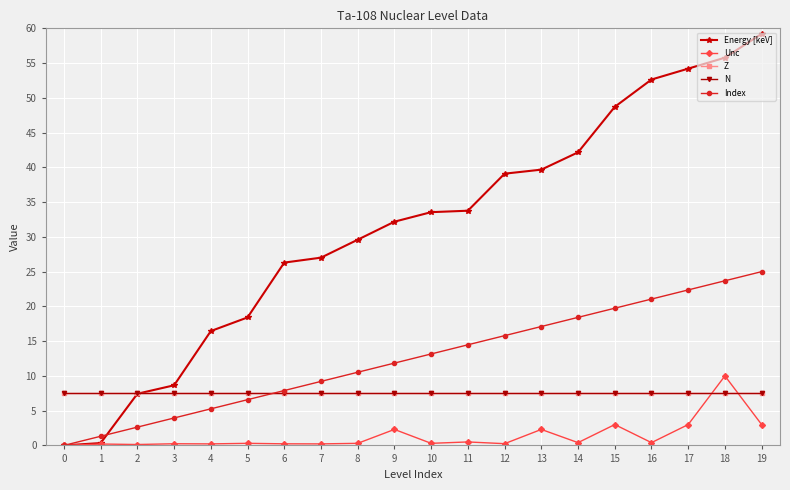

At how many categories does at least one series exceed 11?

16